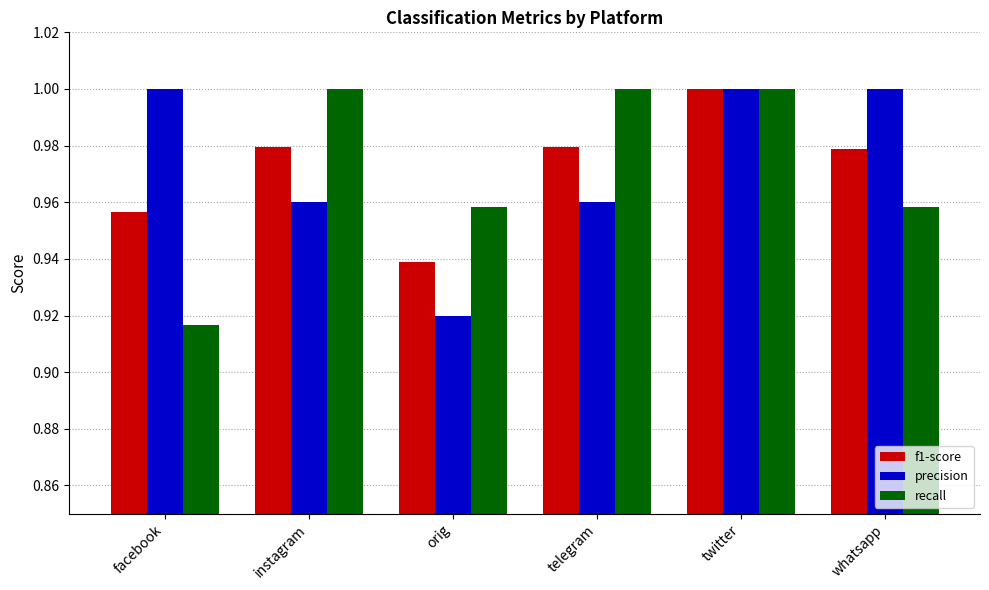

What is the sum of all recall values?

5.8